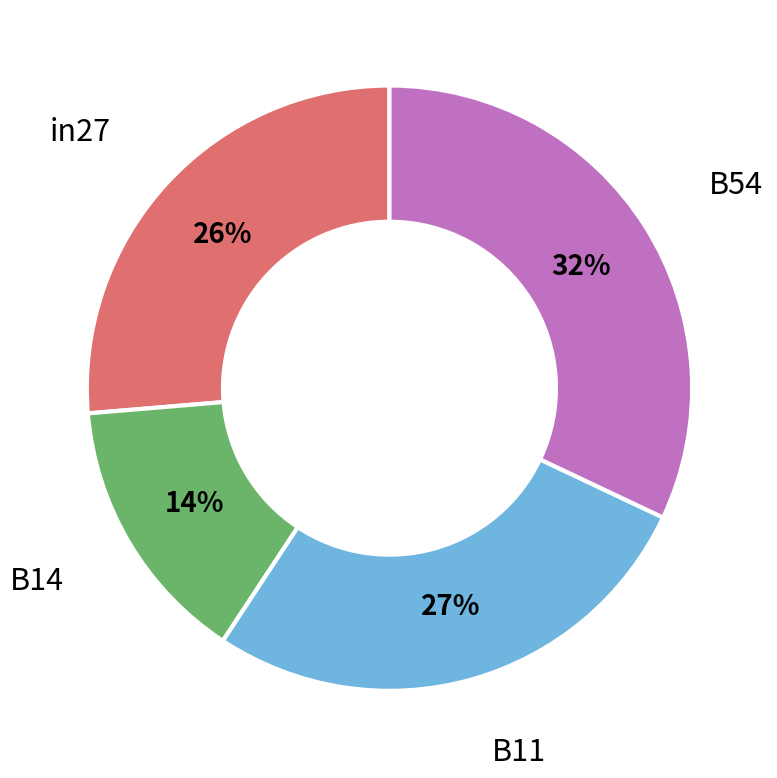

To the nearest percent, what is the difference between the largest and smallest slice percentages?

18%